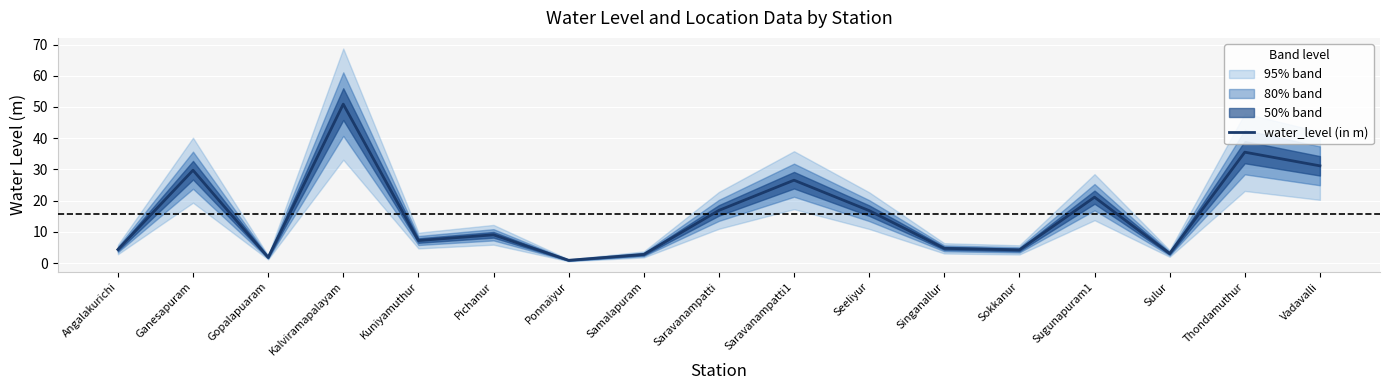

At which label does the data first exceed 9?

Ganesapuram